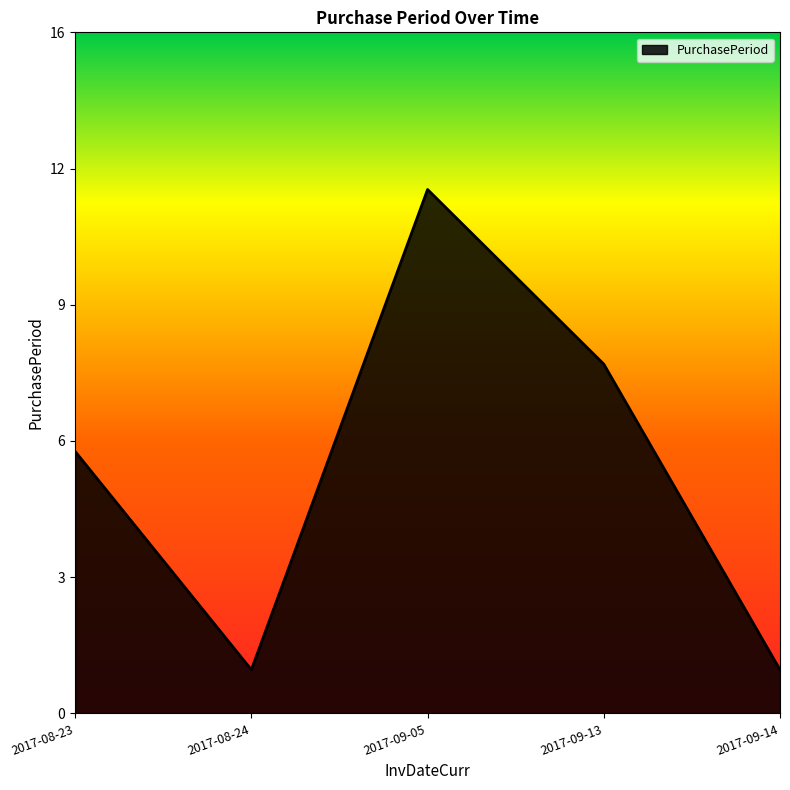

Rank the categories by value from highest to lowest.

2017-09-05, 2017-09-13, 2017-08-23, 2017-08-24, 2017-09-14